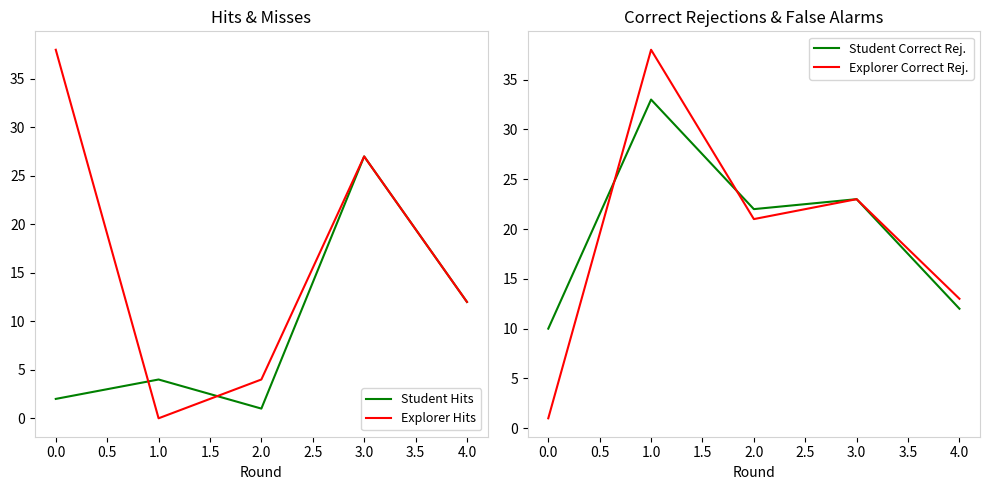

After their last crossing, which series has the higher values: Student Correct Rej. or Student Hits?

Student Hits